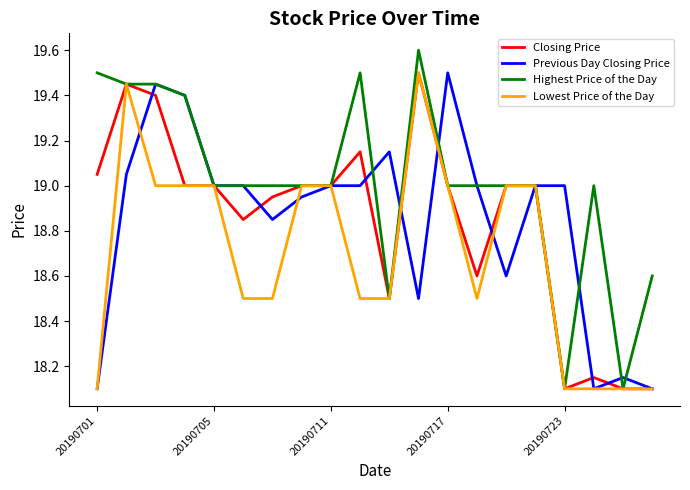

Which series has the largest total across all categories?

Highest Price of the Day